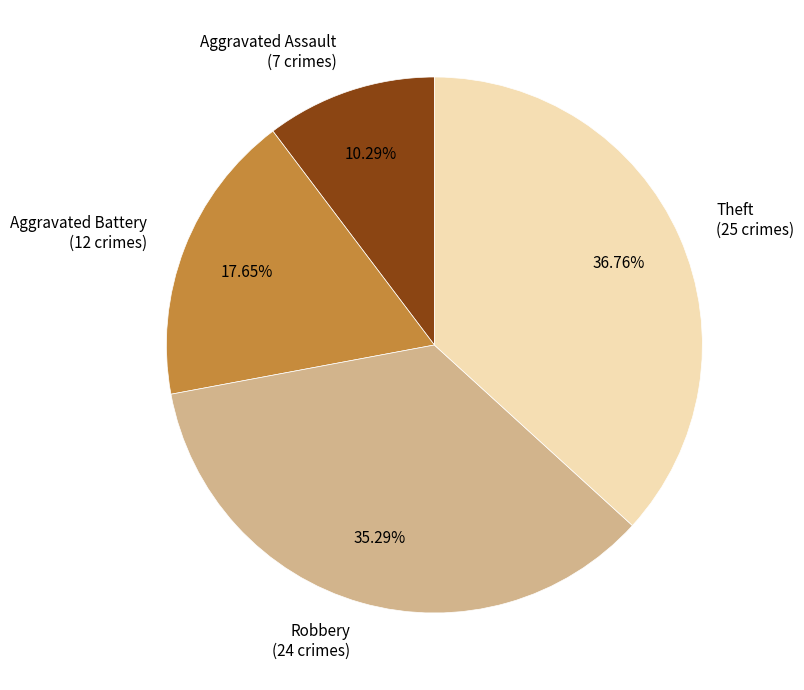

Is the sum of Aggravated Battery and Theft greater than half?

Yes